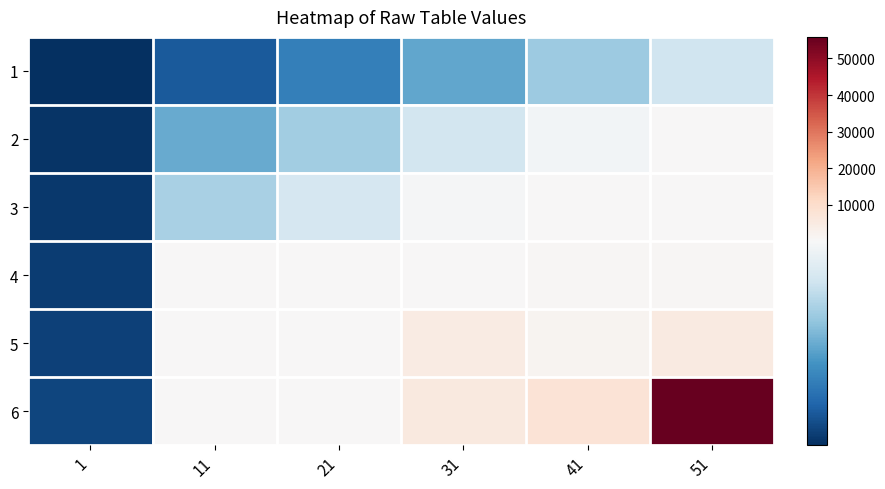

Reading left to right, transcribe all the data shown in this chart.

1: 1=1	11=11	21=21	31=31	41=41	51=51
2: 1=2	11=32	21=42	31=52	41=62	51=72
3: 1=3	11=43	21=53	31=63	41=73	51=83
4: 1=4	11=64	21=74	31=94	41=564	51=904
5: 1=5	11=164	21=374	31=4494	41=1564	51=4904
6: 1=6	11=264	21=474	31=5694	41=7564	51=55904